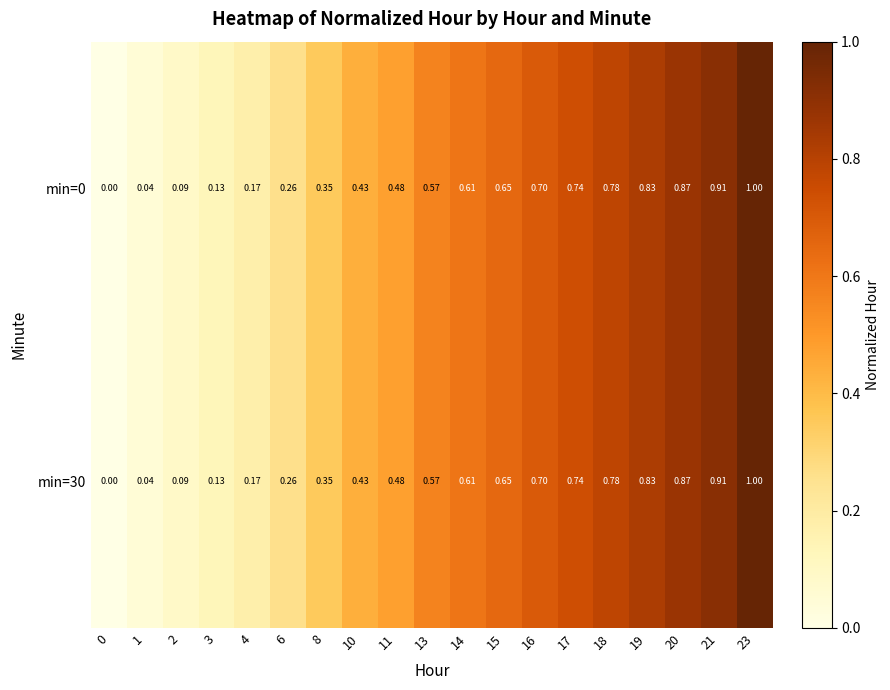

Is the value of min=0 at 18 greater than the value of min=30 at 4?

Yes